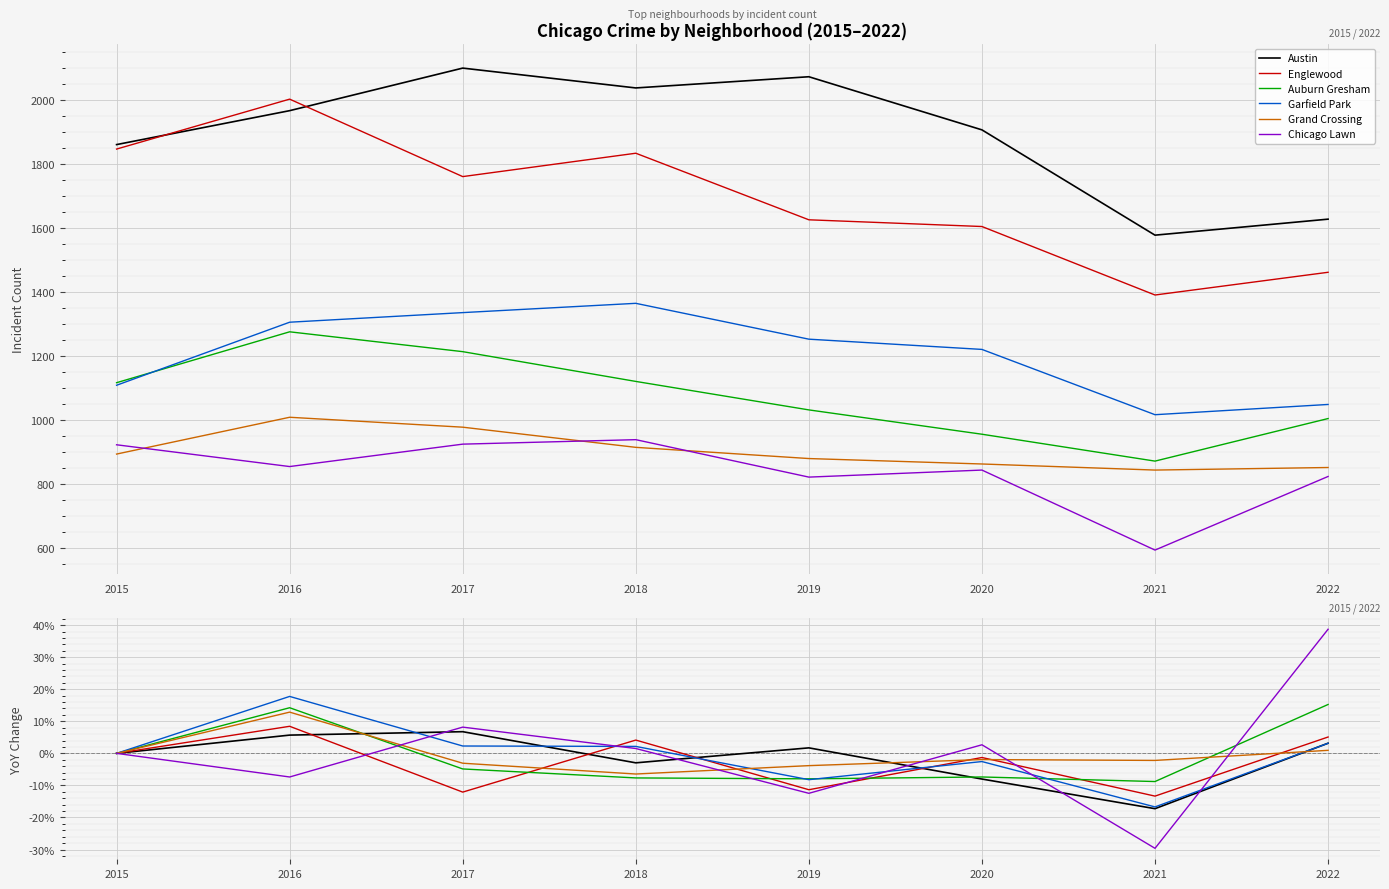

At how many categories does at least one series exceed 0?

6